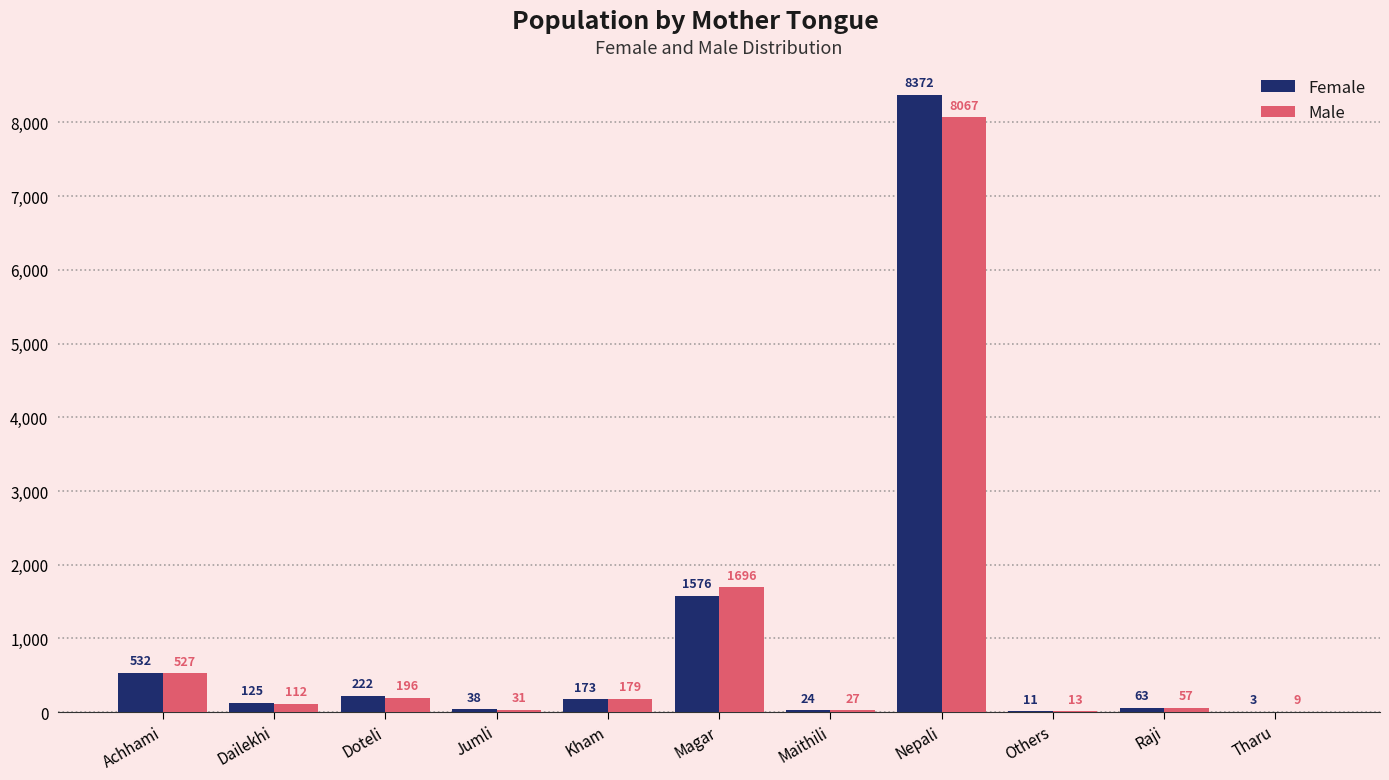

At which label does Male reach its peak?

Nepali